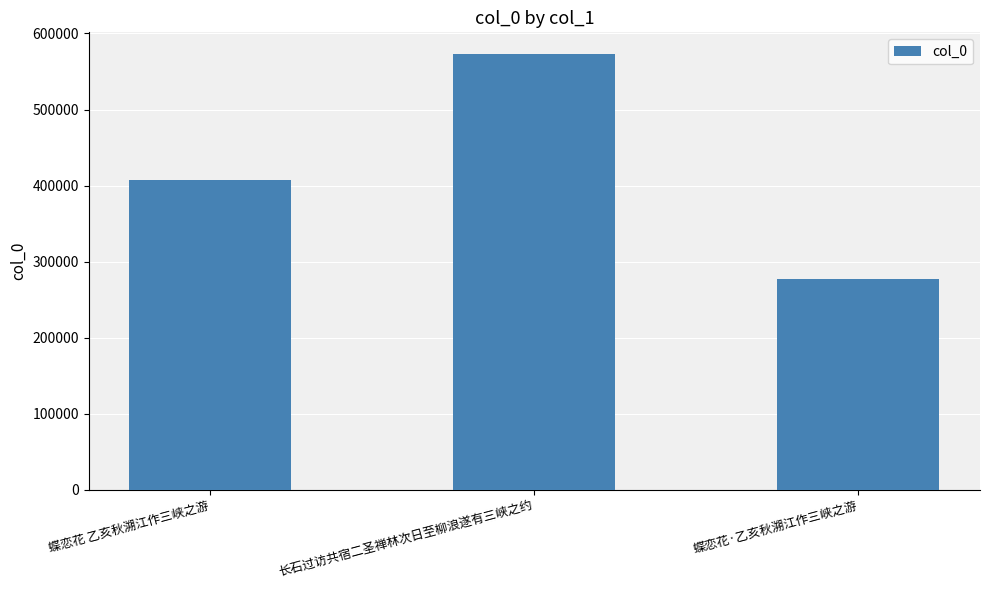

Read the value at 蝶恋花·乙亥秋溯江作三峡之游, to the nearest 100.

276800